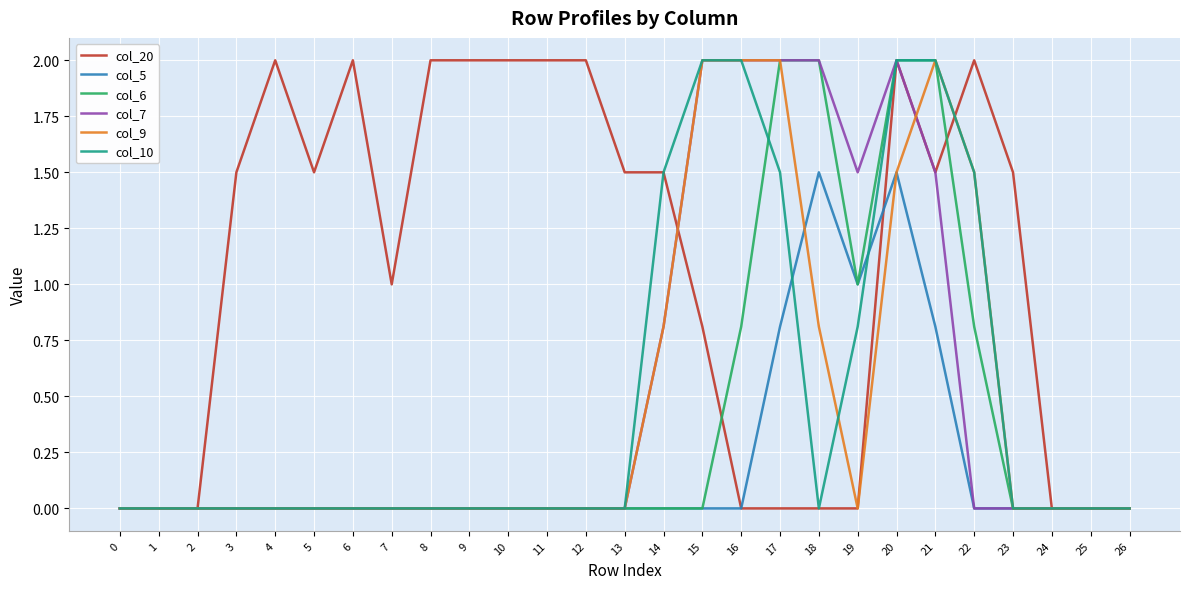

The value of col_9 at 17 is 2.0. True or false?

True